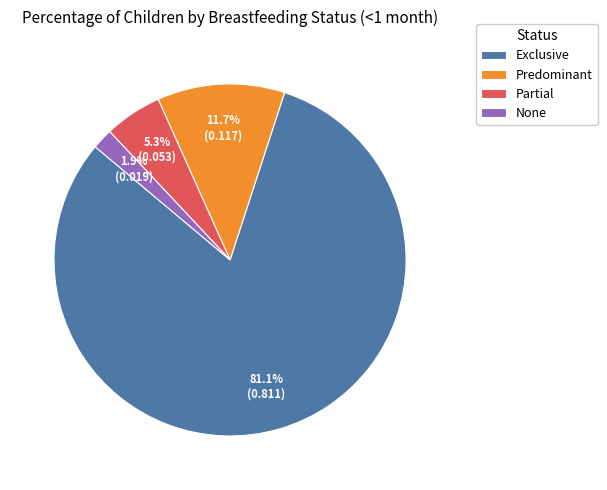

How much of the chart is everything except Predominant?

88.3%